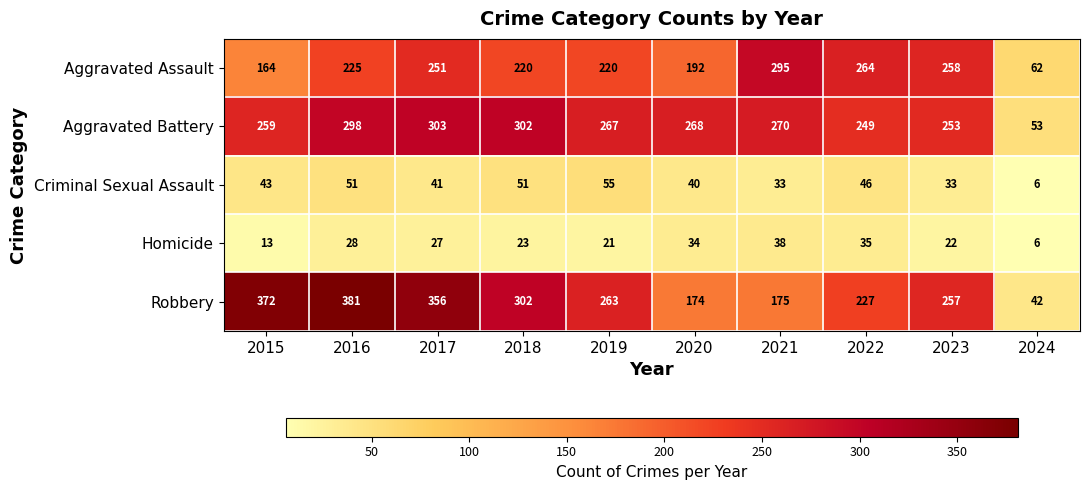

The Aggravated Battery series shows 303 at 2017. True or false?

True